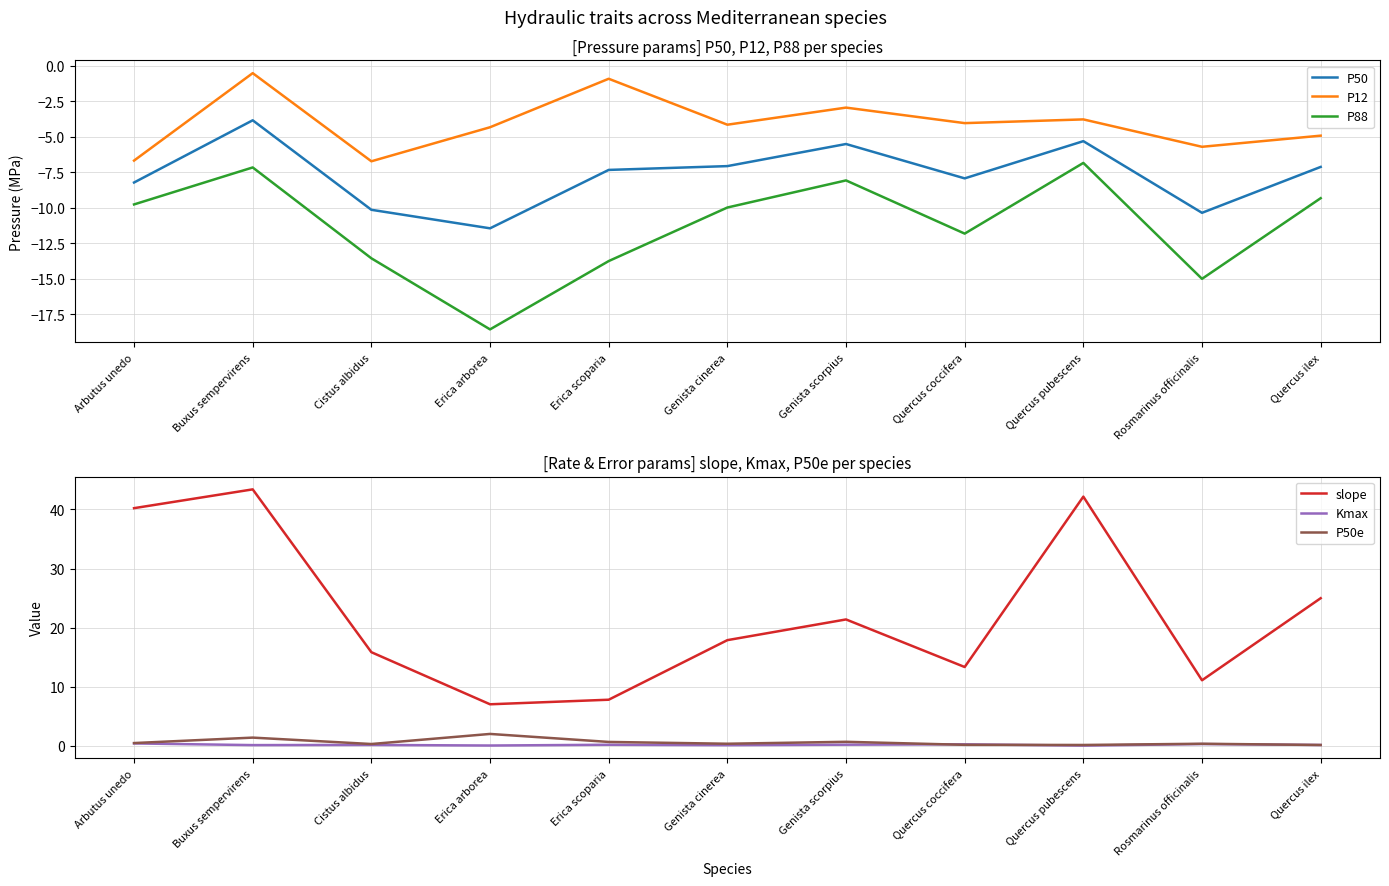

List the series in order of their peak value, lowest first.

P88, P50, P12, Kmax, P50e, slope